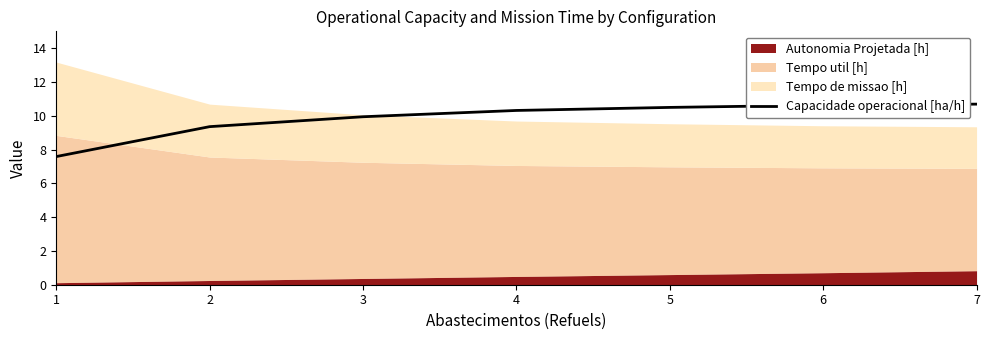

What is the maximum value for Capacidade operacional [ha/h]?

10.7